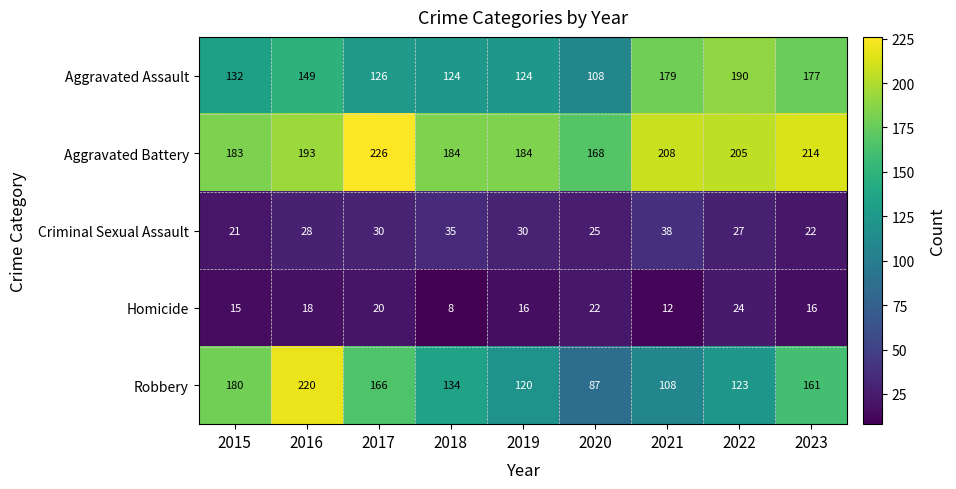

What is the difference between the maximum and second lowest values in the Homicide series?

12